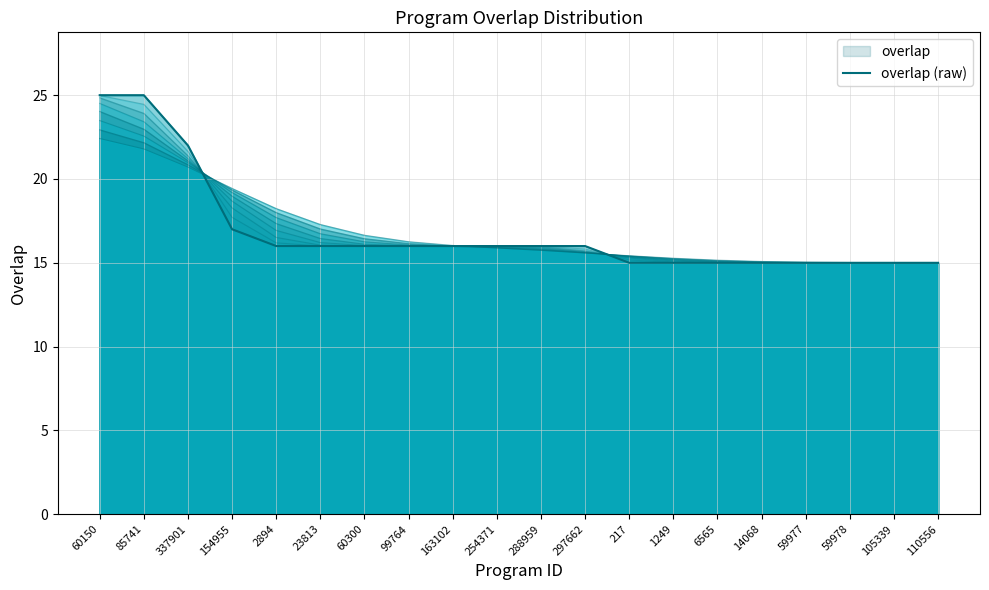

What is the maximum value shown in the chart?

25